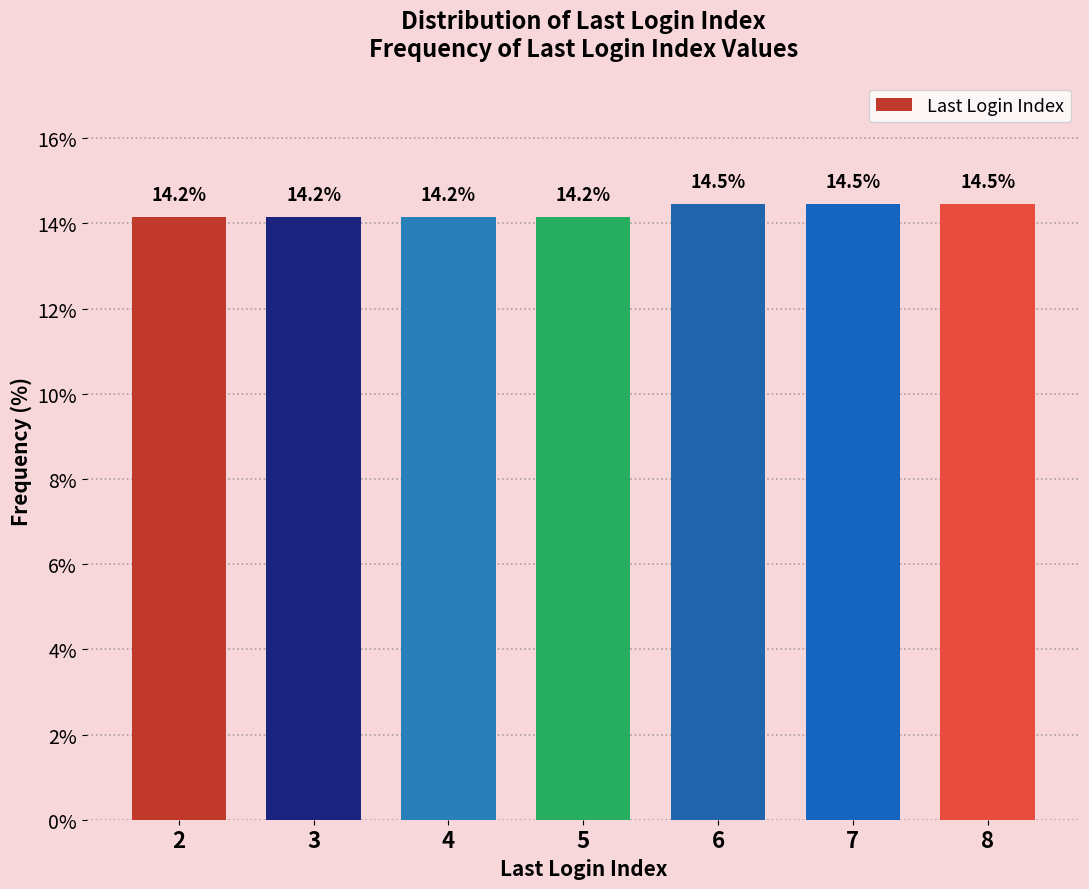

Reading left to right, transcribe all the data shown in this chart.

2=14.2	3=14.2	4=14.2	5=14.2	6=14.5	7=14.5	8=14.5